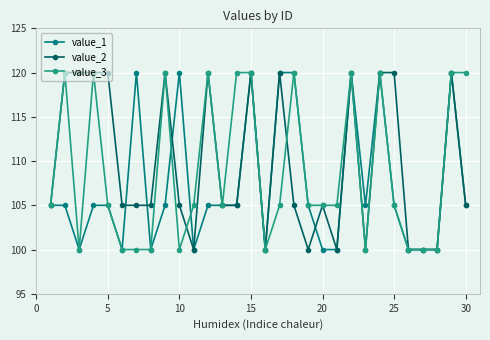

At how many categories does at least one series exceed 104?

26